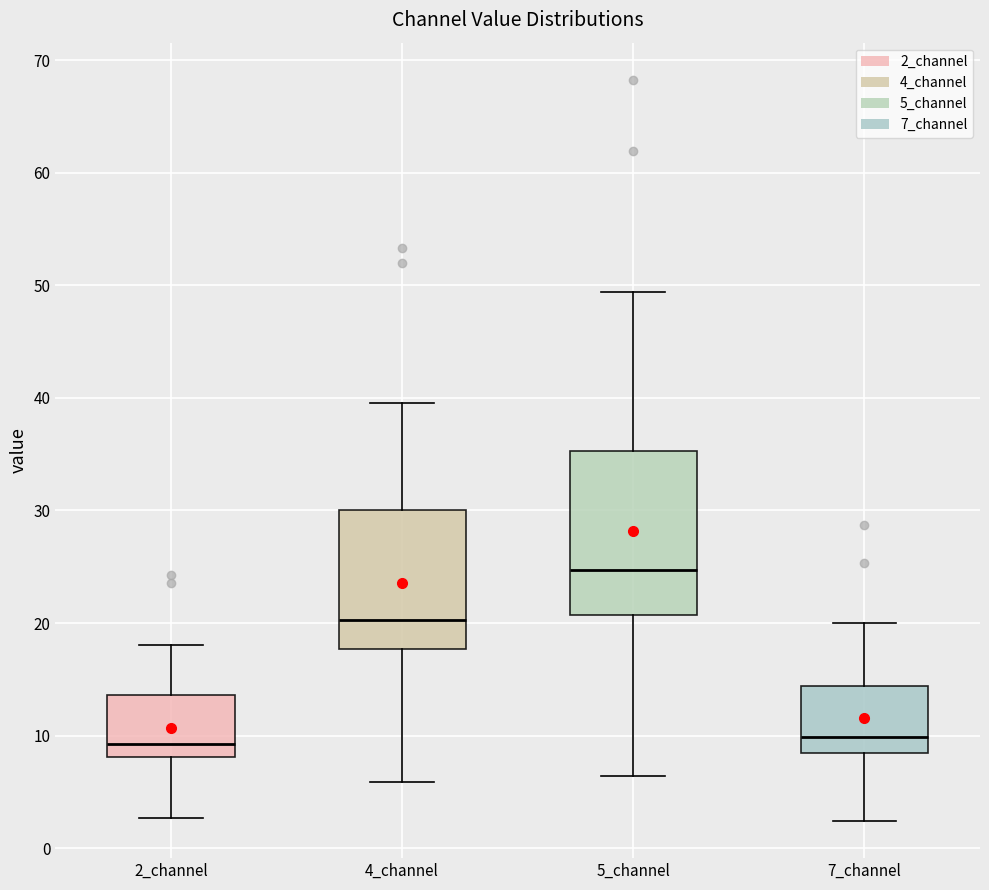

Comparing the boxes themselves (not the whiskers), which one is the tallest?

5_channel